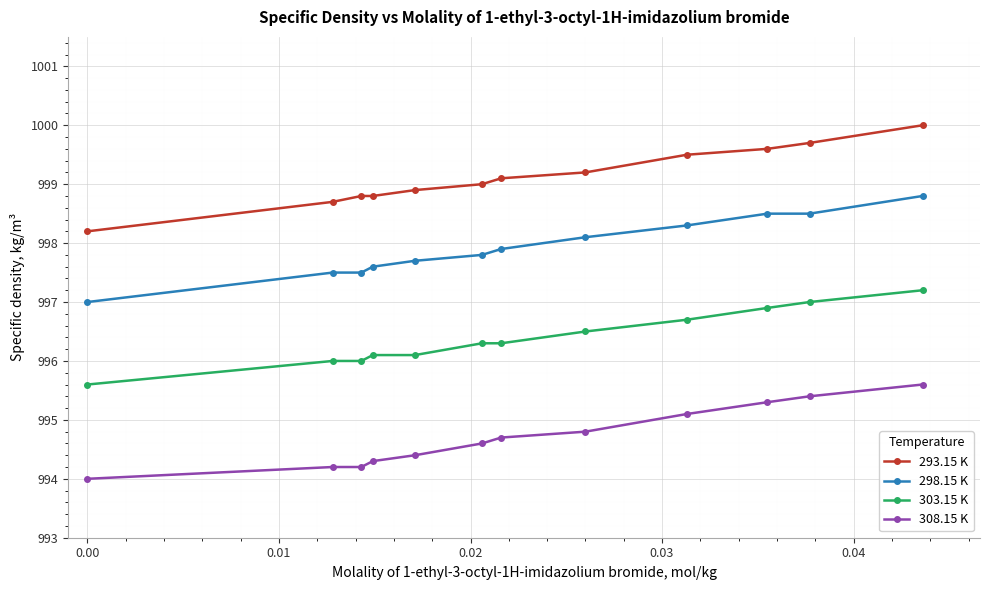

True or false: 308.15 K and 298.15 K cross at least once.

False